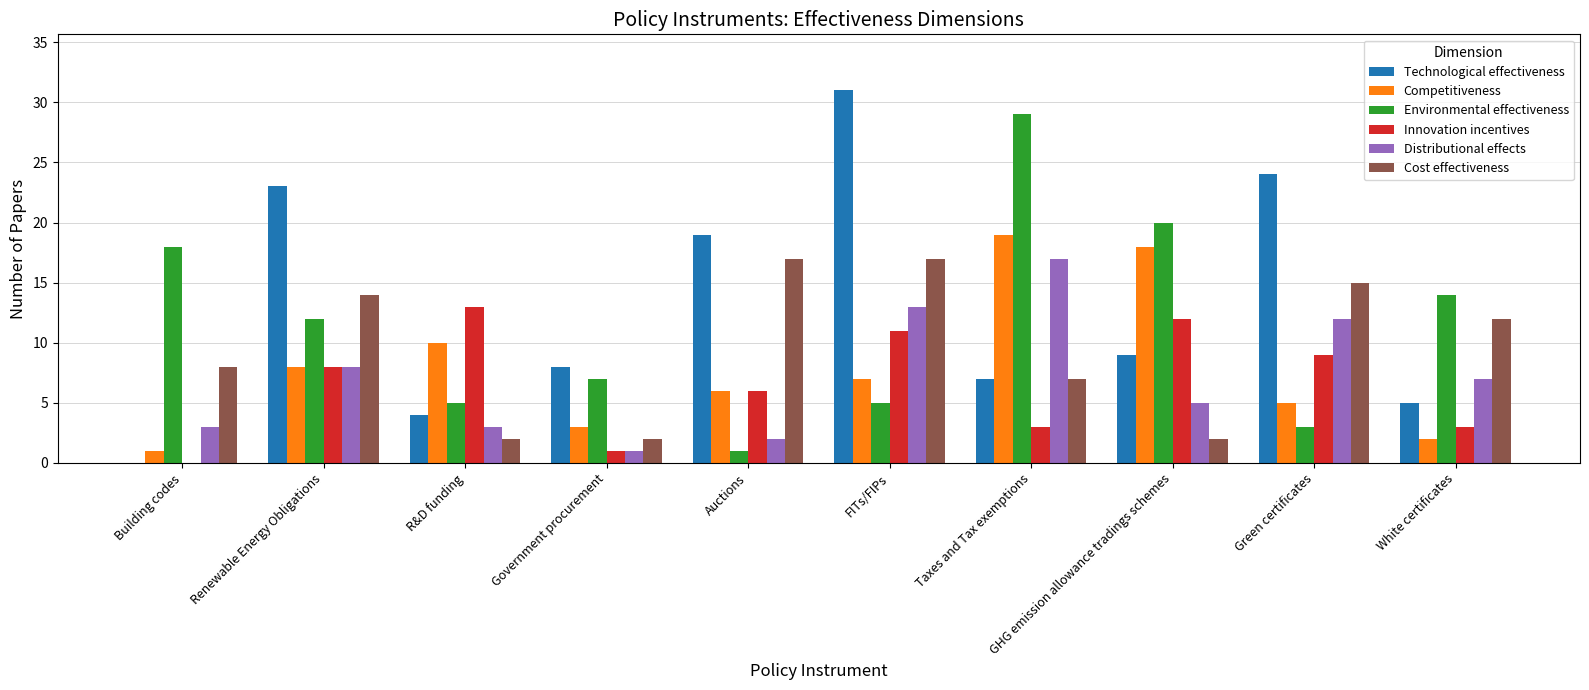

What is the total value across all series at Building codes?

30